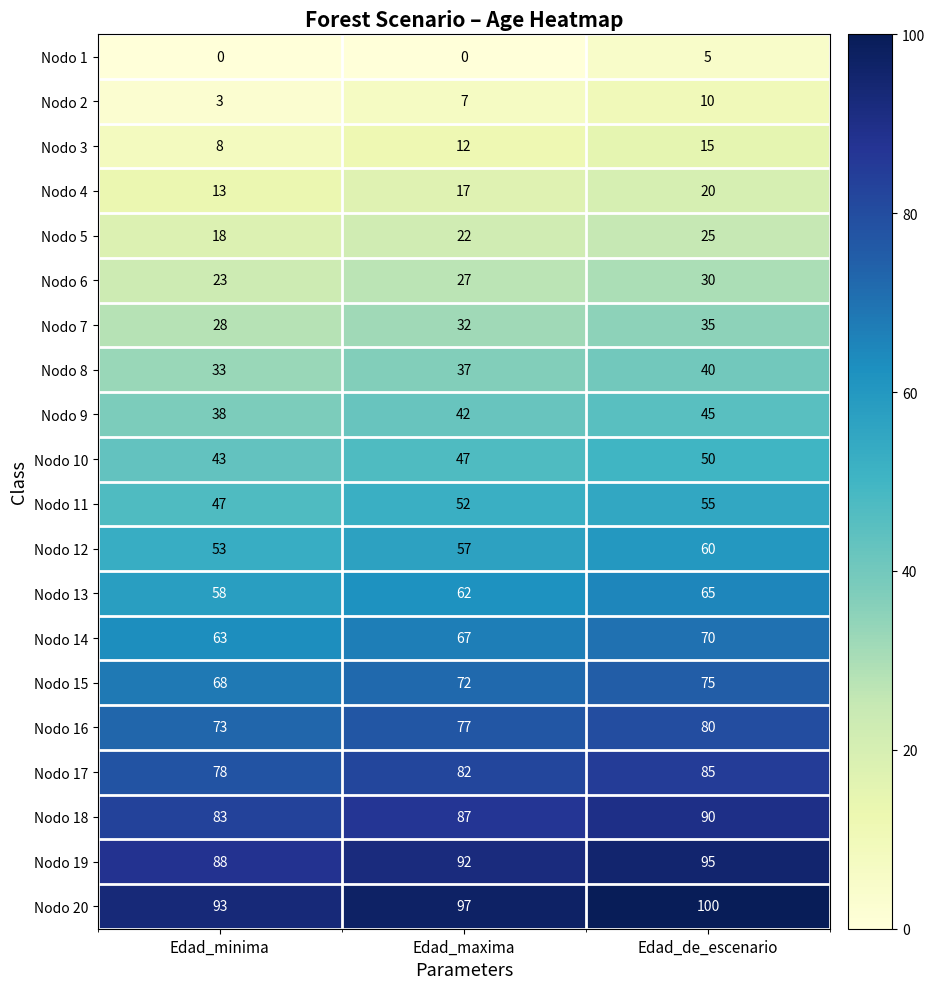

How many data points does each series have?

3